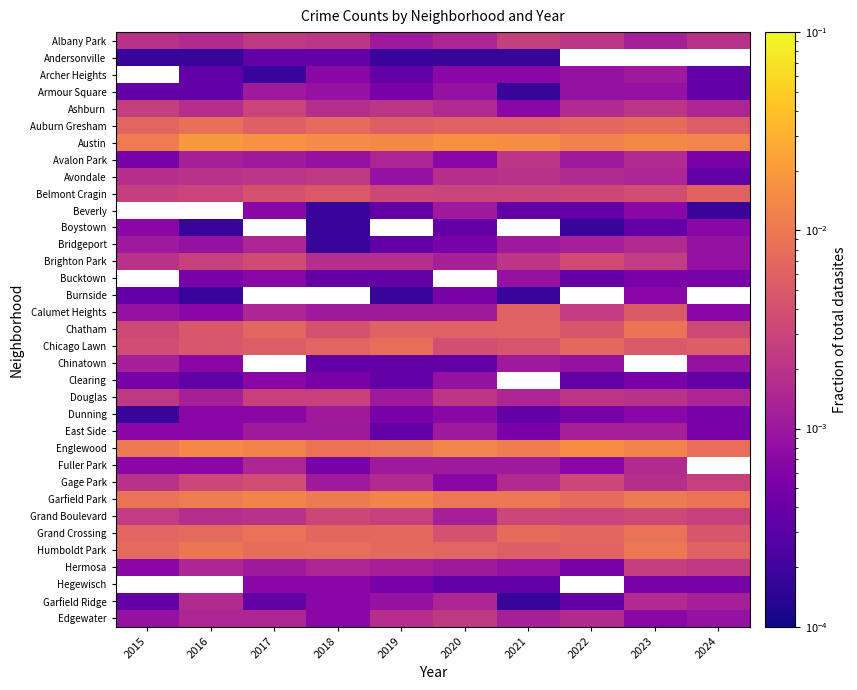

List the labels in order of Hegewisch value, smallest first.

2020, 2021, 2022, 2023, 2024, 2019, 2015, 2016, 2017, 2018